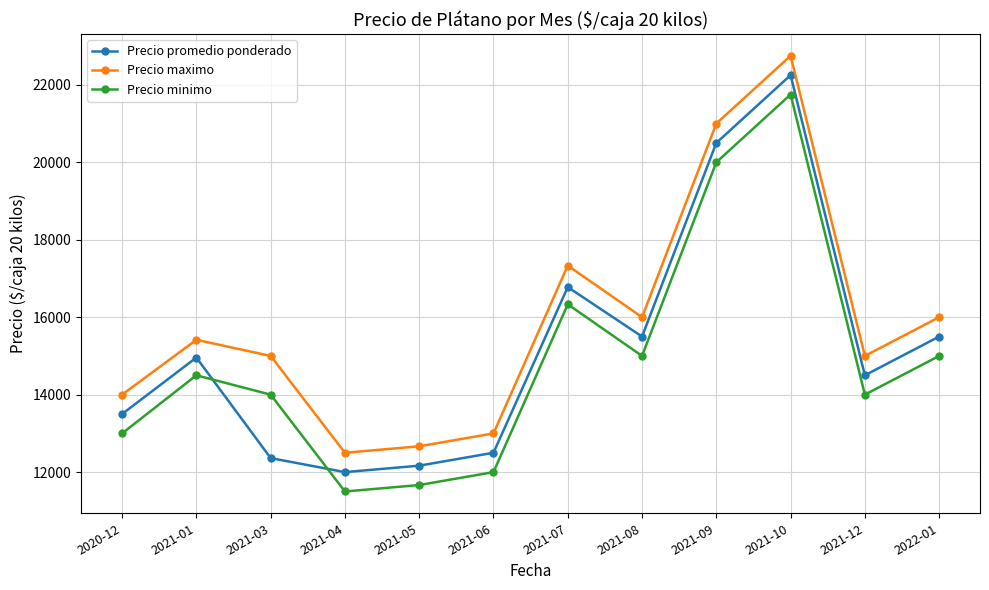

Rank the series by their maximum value, from highest to lowest.

Precio maximo, Precio promedio ponderado, Precio minimo